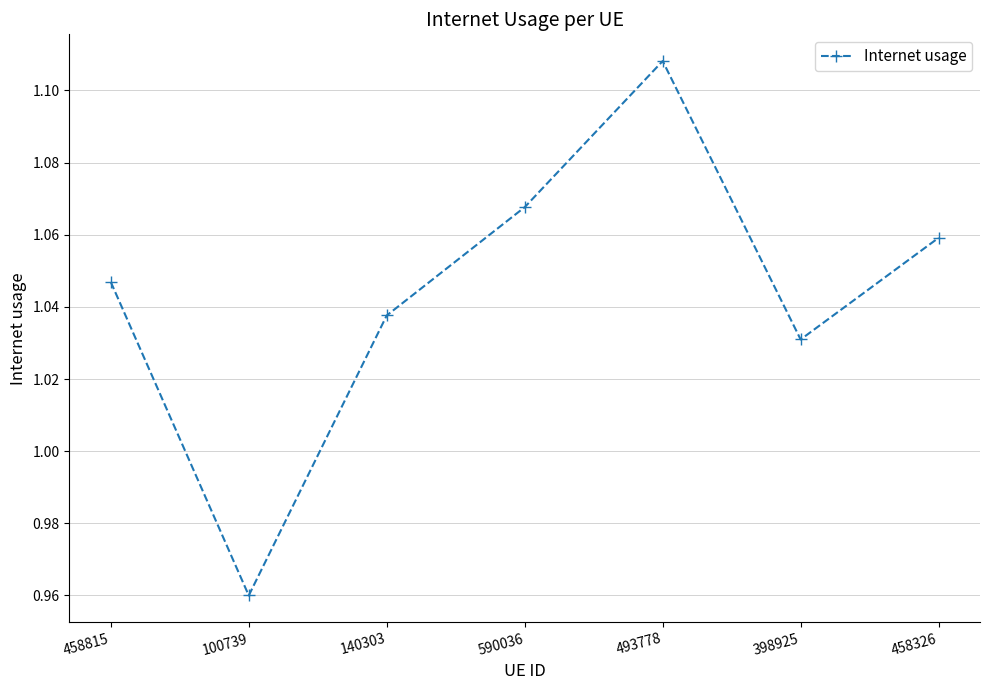

What is the sum of the values at 100739 and 140303?

2.0